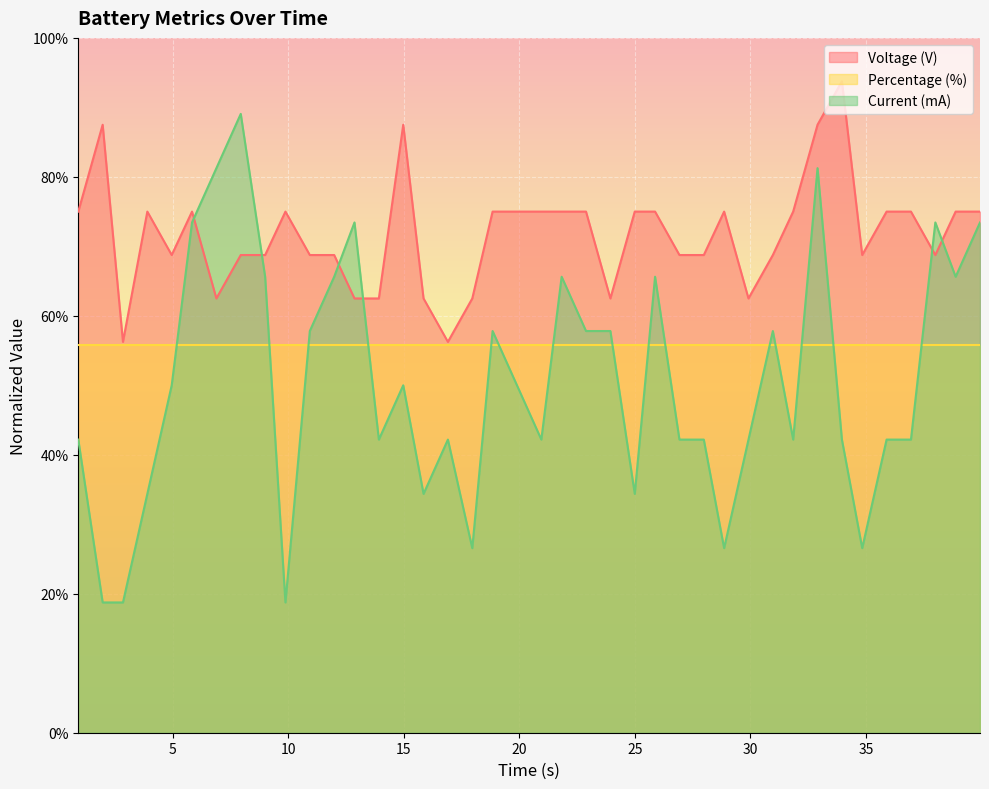

What are all the series names shown in the legend?

Voltage (V), Percentage (%), Current (mA)